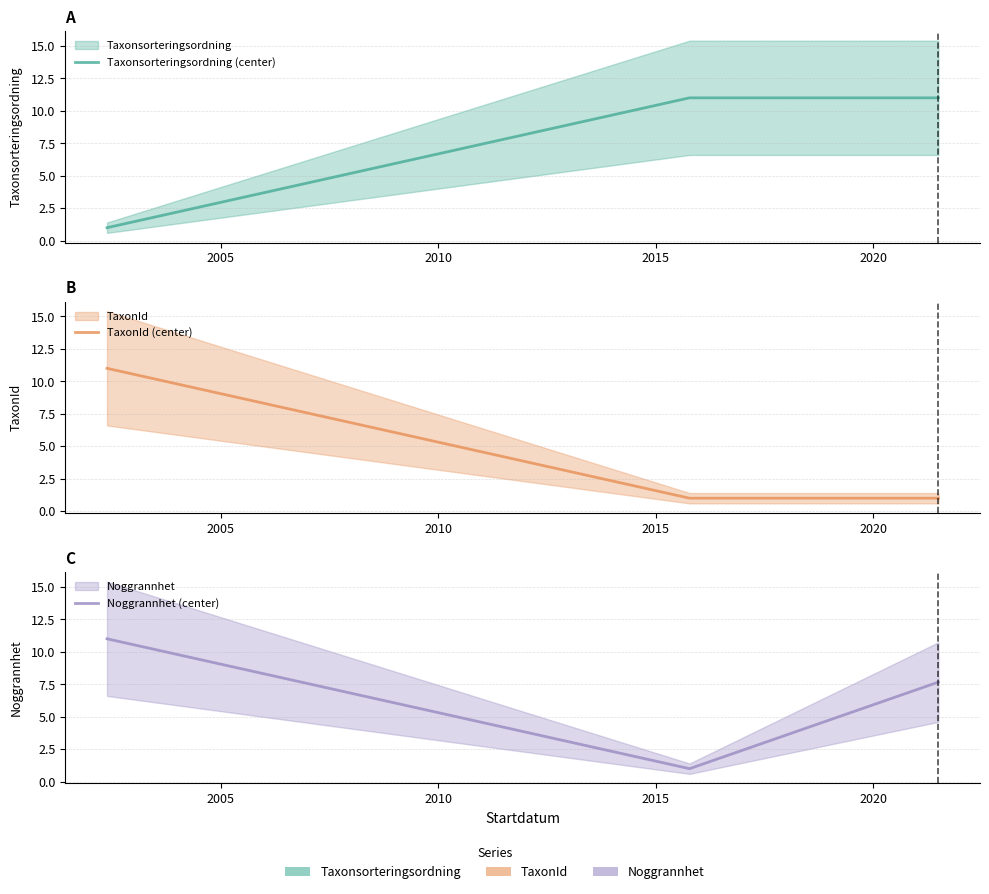

How many distinct data groups are displayed?

3